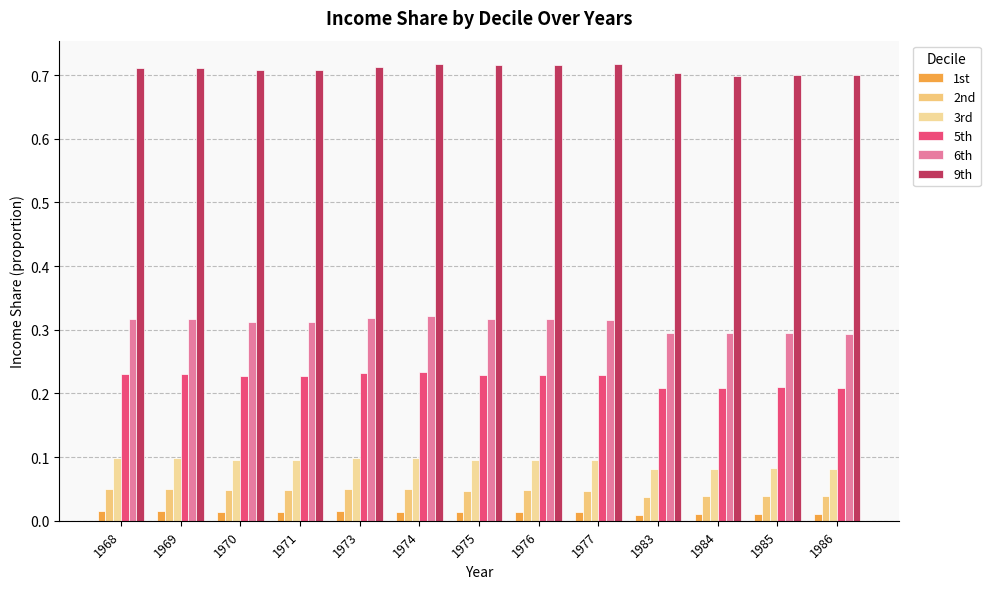

What is the value of the 3rd bar at the 5th from the left?

0.1